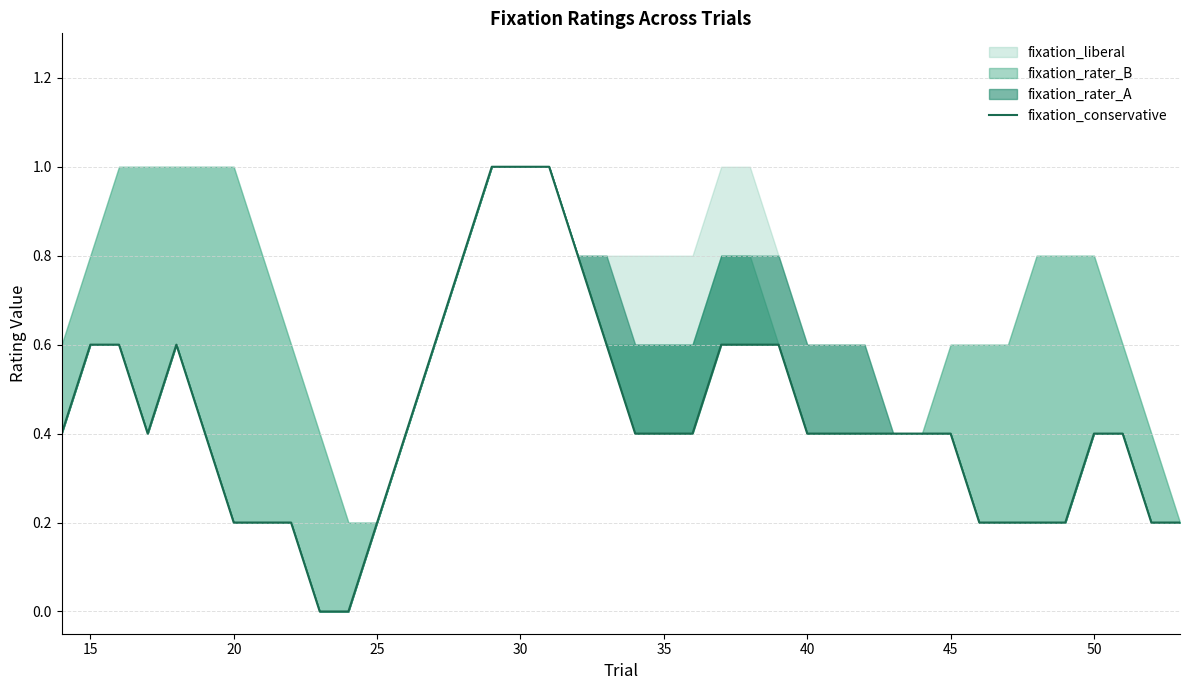

True or false: the data has more than 0 interior local peaks.

True